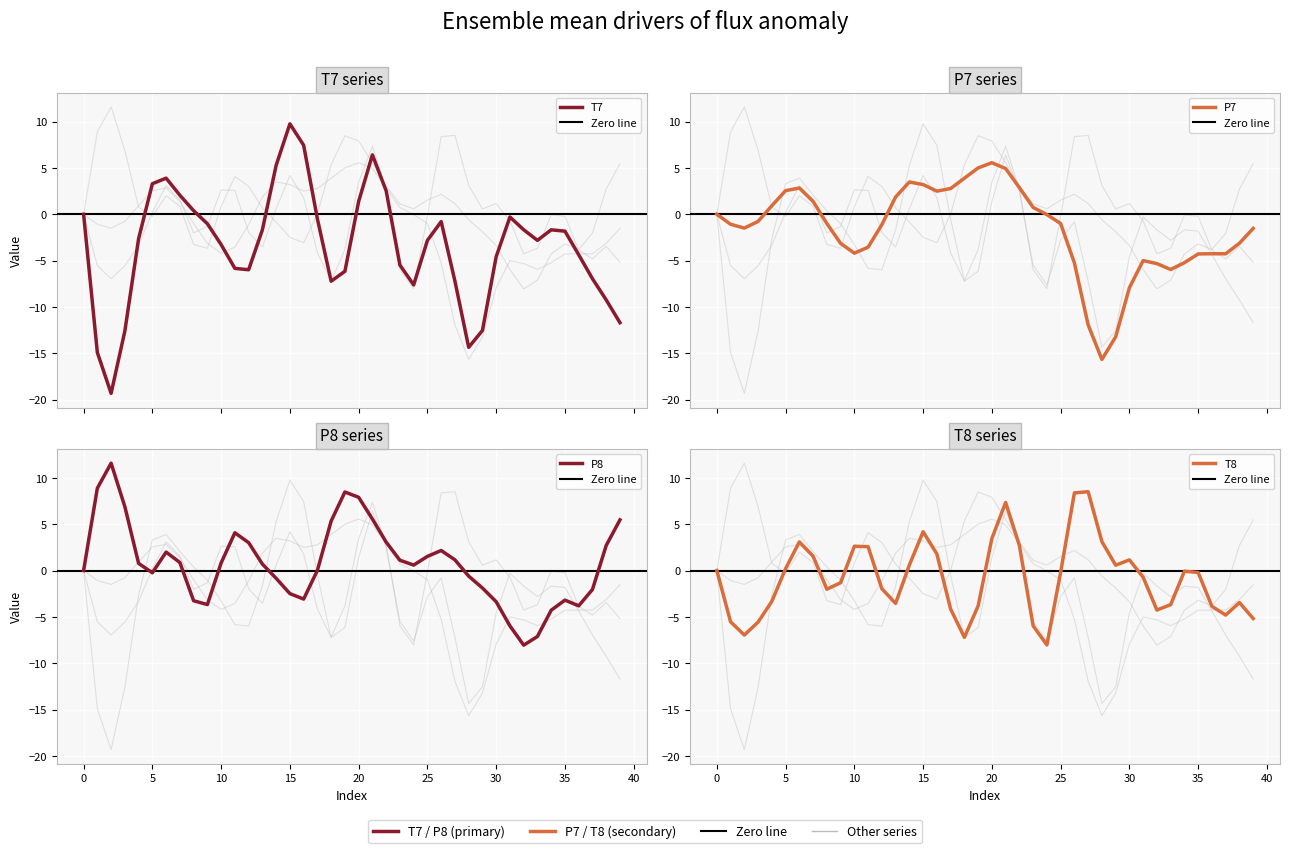

Which has a higher value, 21 or 36?

21